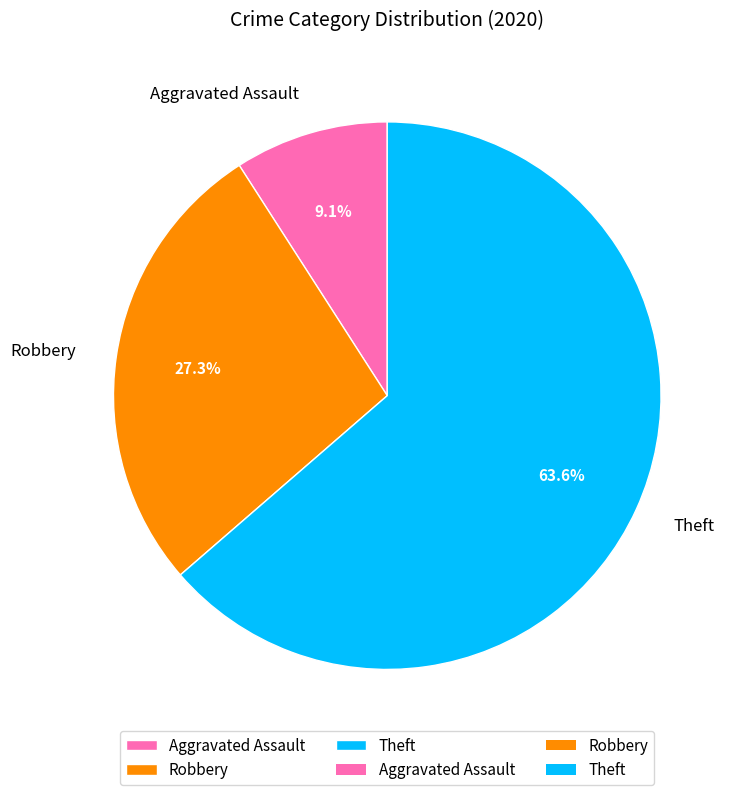

Do Aggravated Assault and Theft together represent more than half of the pie?

Yes